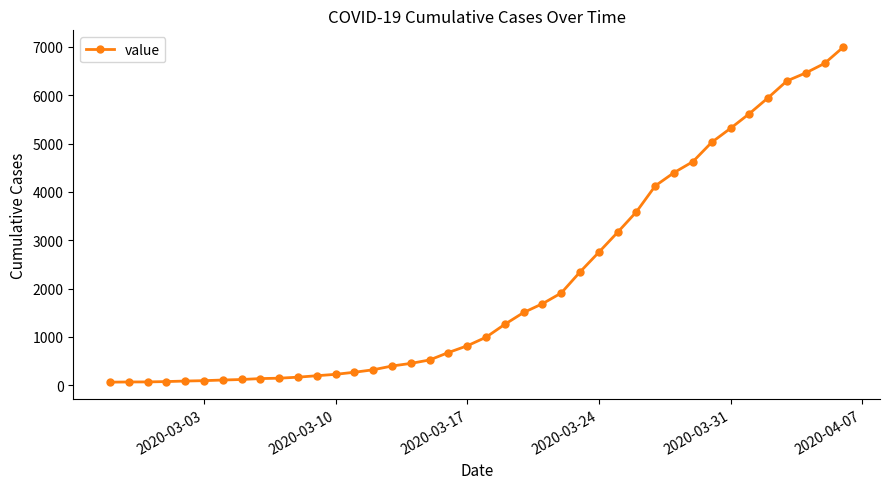

What is the difference between the maximum and second lowest values?

6927